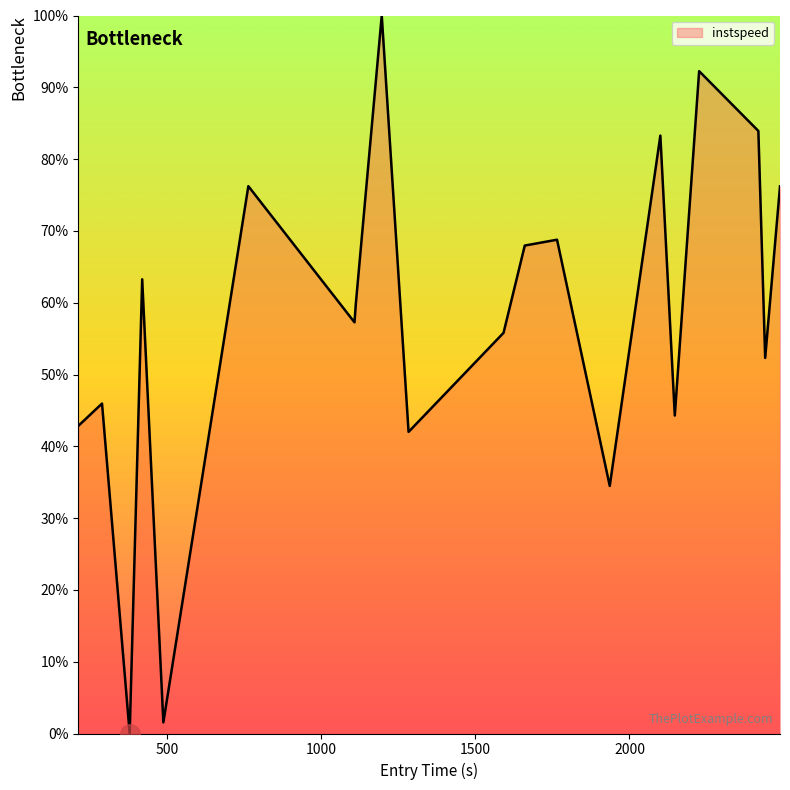

What is the greatest value displayed?

100.0